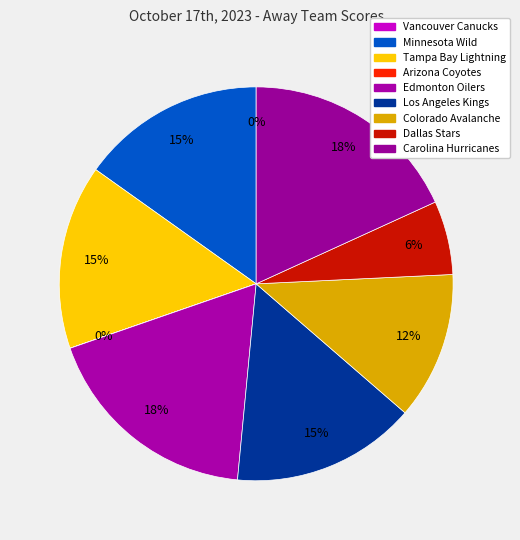

Which slice is the largest?

Edmonton Oilers